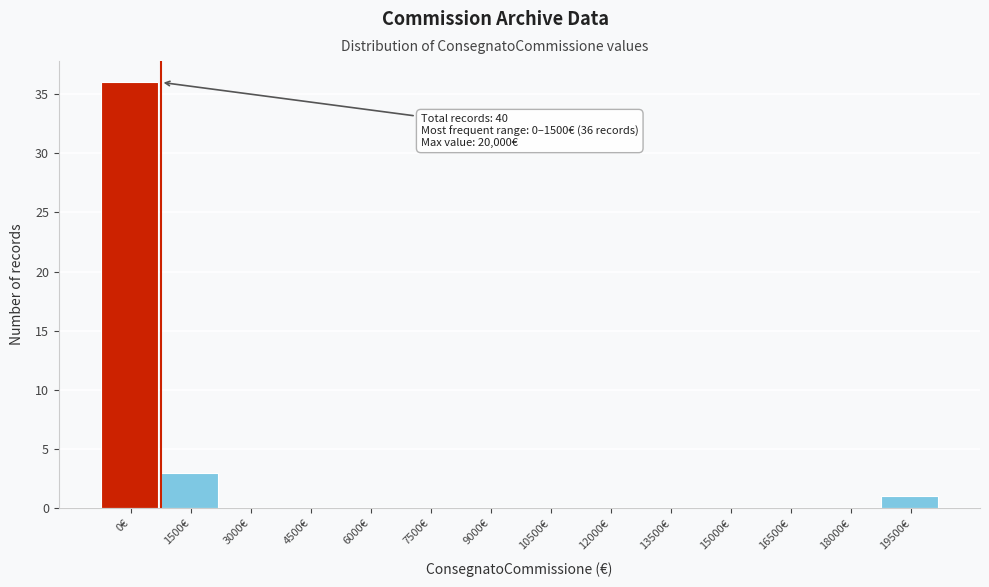

Reading left to right, list all the values displayed in this chart.

0€=36	1500€=3	3000€=0	4500€=0	6000€=0	7500€=0	9000€=0	10500€=0	12000€=0	13500€=0	15000€=0	16500€=0	18000€=0	19500€=1